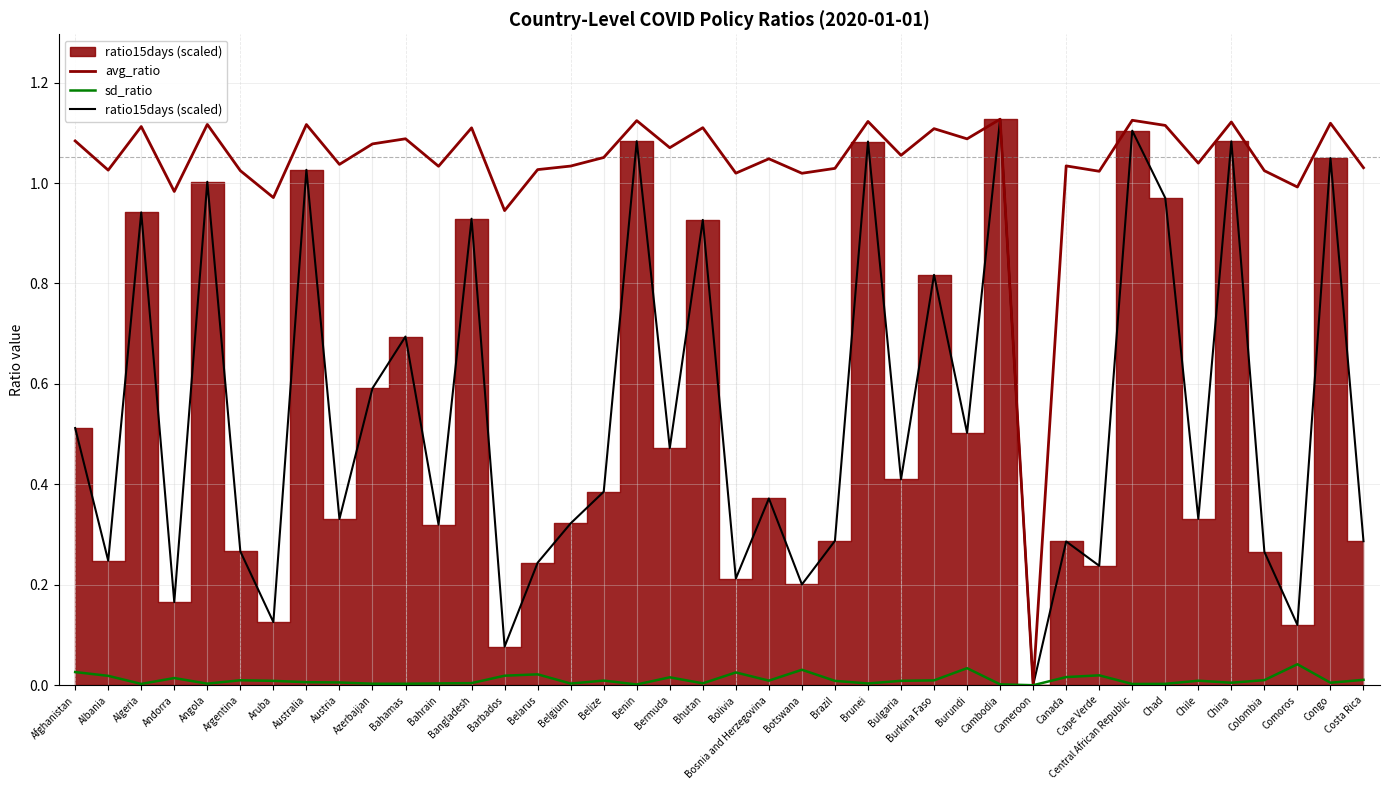

What position from the left is Bosnia and Herzegovina?

22